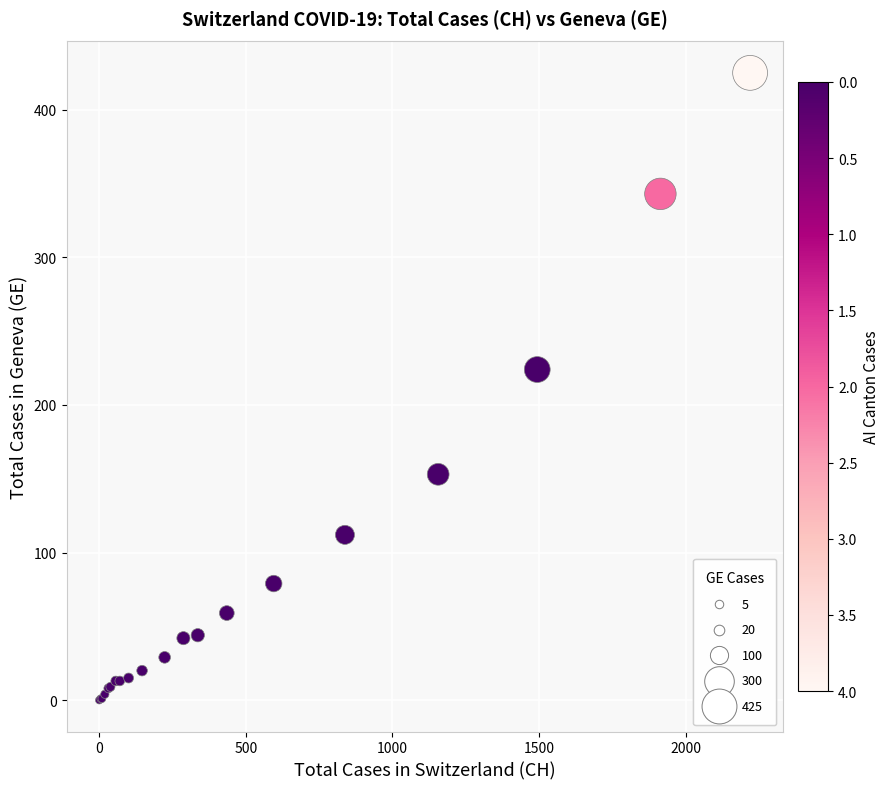

What Y value in the scatter plot is closest to 212?

224